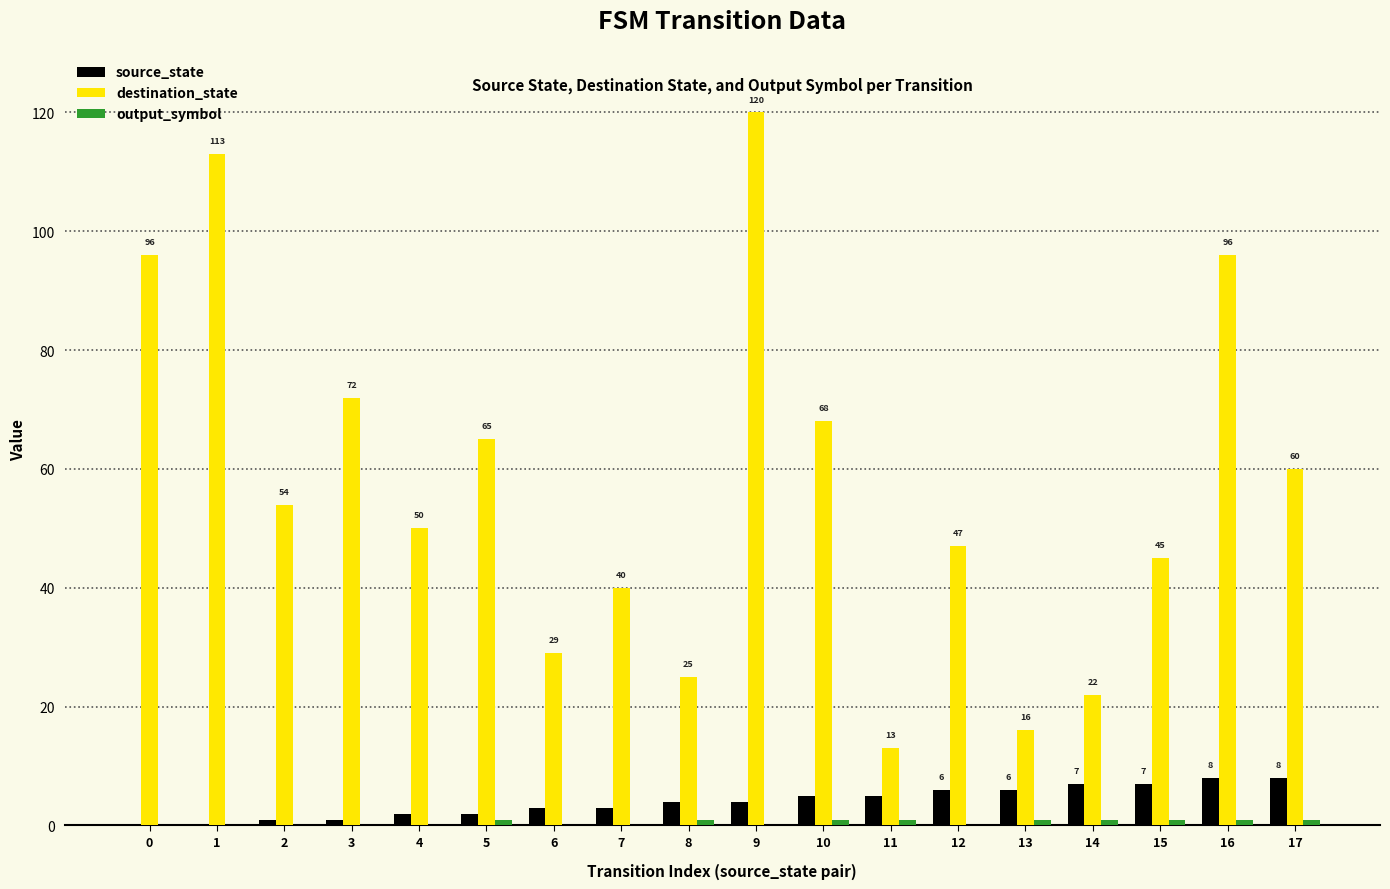

What is the maximum value shown in the chart?

120